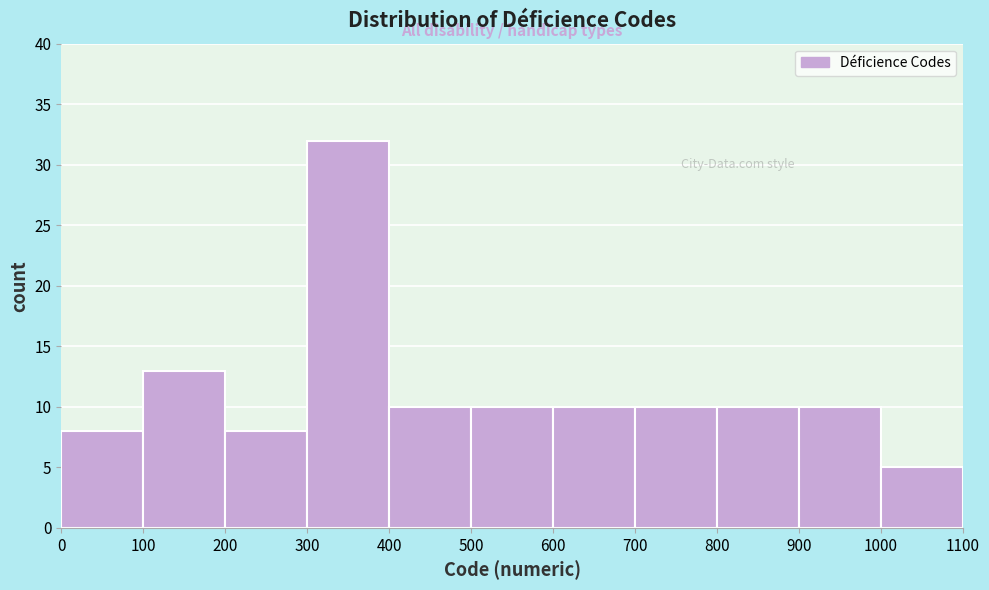

Reading left to right, transcribe this chart: for each bar, give the range it covers on the x-axis and its height. The values are not printed on the chart, so give them approximately, as read against the axis.

0 to 100: 8
100 to 200: 13
200 to 300: 8
300 to 400: 32
400 to 500: 10
500 to 600: 10
600 to 700: 10
700 to 800: 10
800 to 900: 10
900 to 1000: 10
1000 to 1100: 5